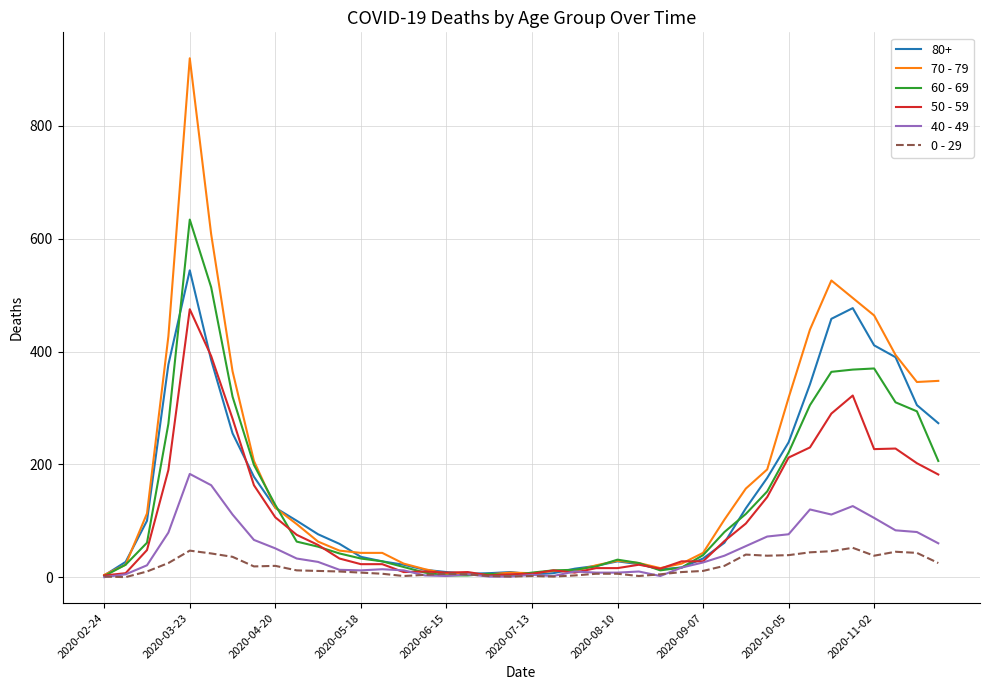

Which series has the largest range (max minus min)?

70 - 79